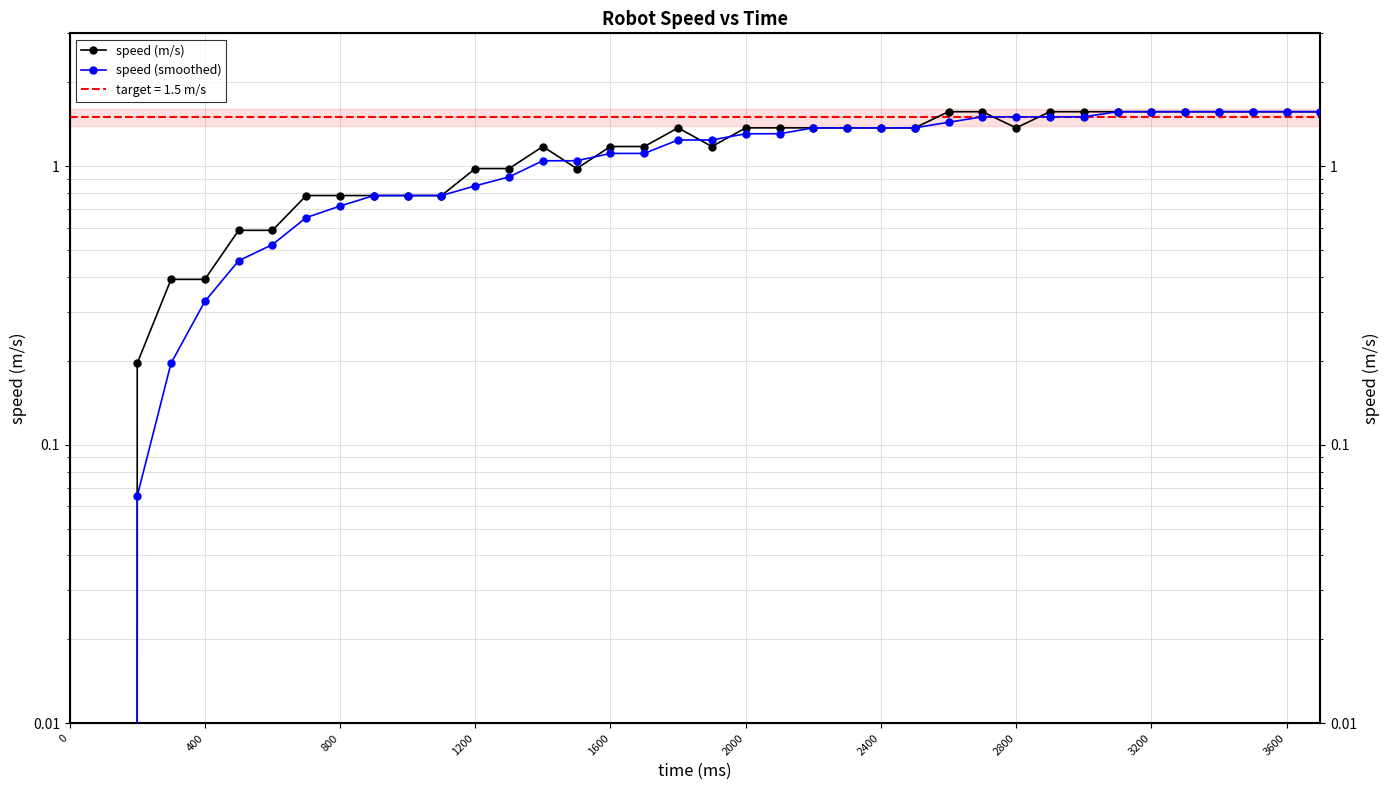

Does the chart display data point markers on the line(s)?

Yes